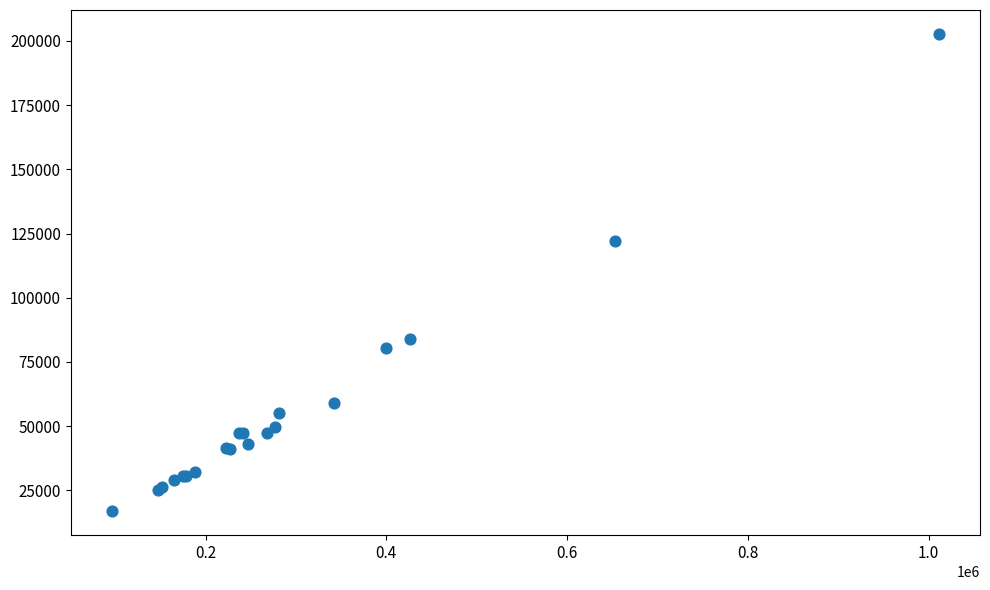

What Y value in the scatter plot is closest to 109819?

122281